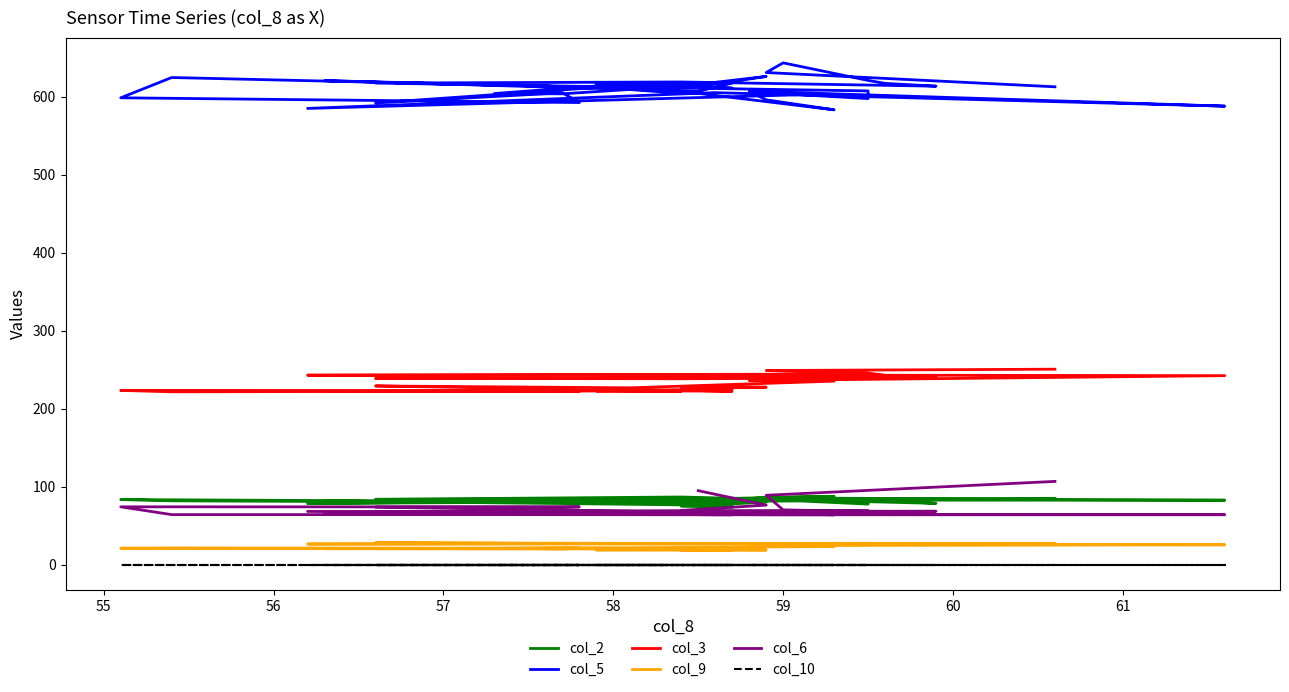

Where is the first local minimum for col_9?

55